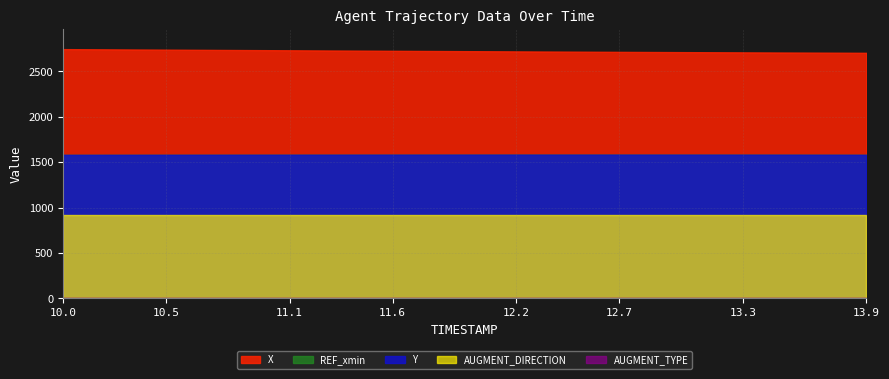

Which series changed the most between 10.8 and 11.9?

X